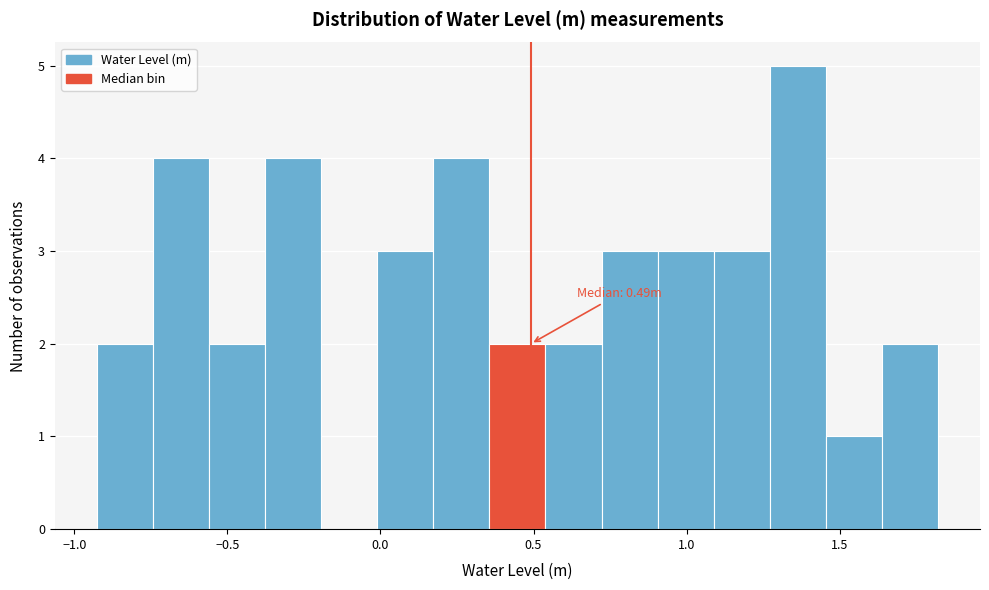

Read against the x-axis, roughly where is the centre of the tallest bar?

1.35